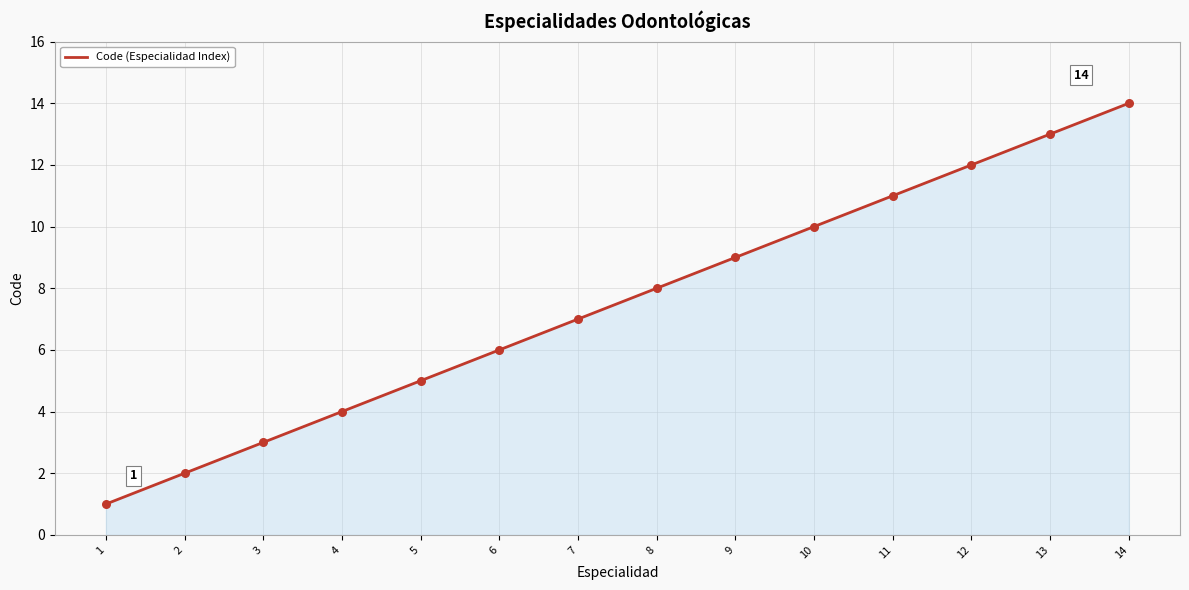

Between 3 and 5, which is larger?

5